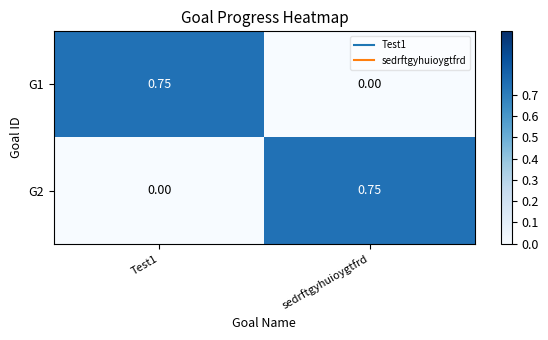

Where is G1 nearest to the value 0?

sedrftgyhuioygtfrd